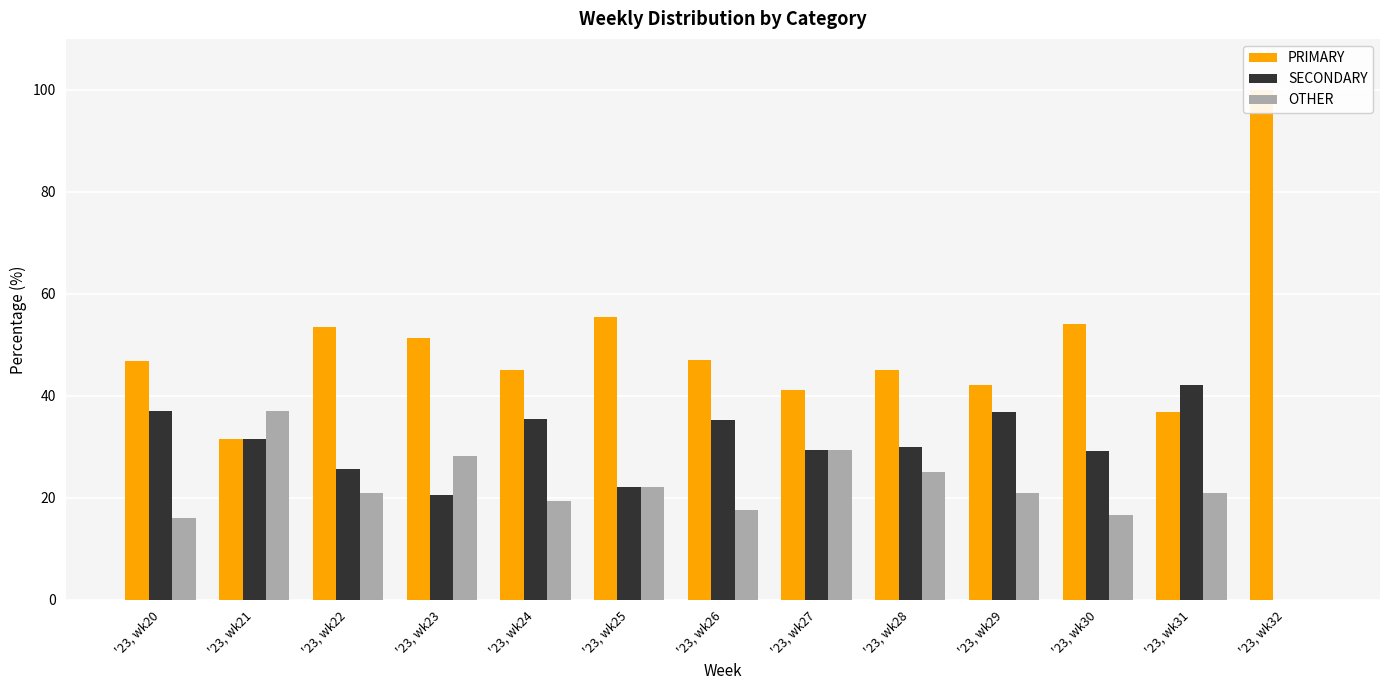

Rank the categories by PRIMARY value from lowest to highest.

'23, wk21, '23, wk31, '23, wk27, '23, wk29, '23, wk28, '23, wk24, '23, wk20, '23, wk26, '23, wk23, '23, wk22, '23, wk30, '23, wk25, '23, wk32